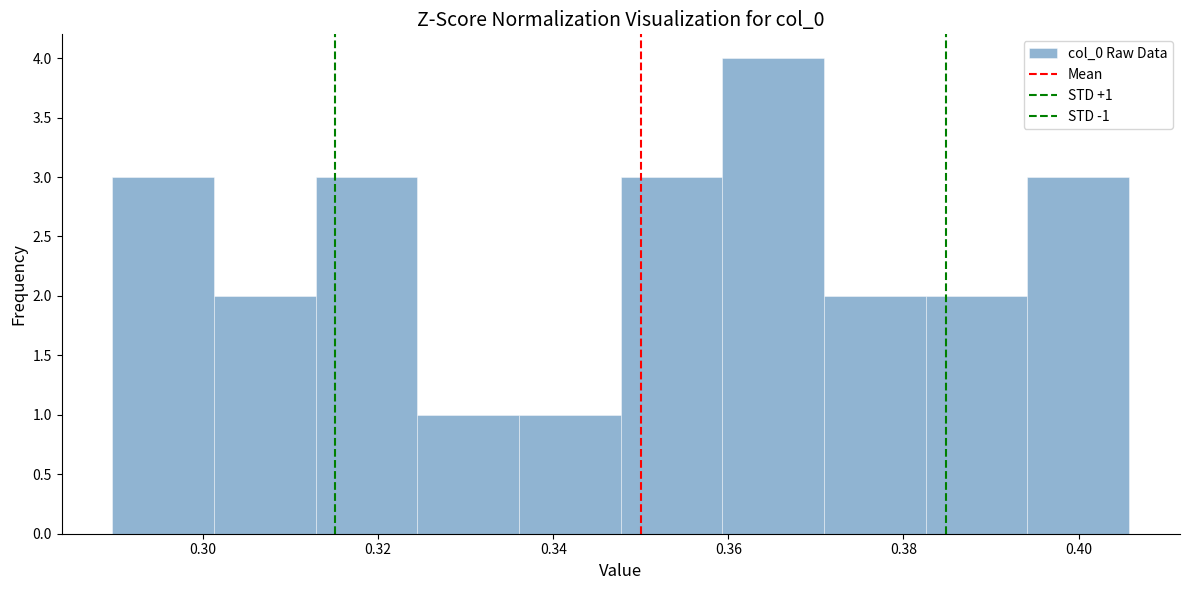

Which range on the x-axis has the tallest bar?

0.360 to 0.370